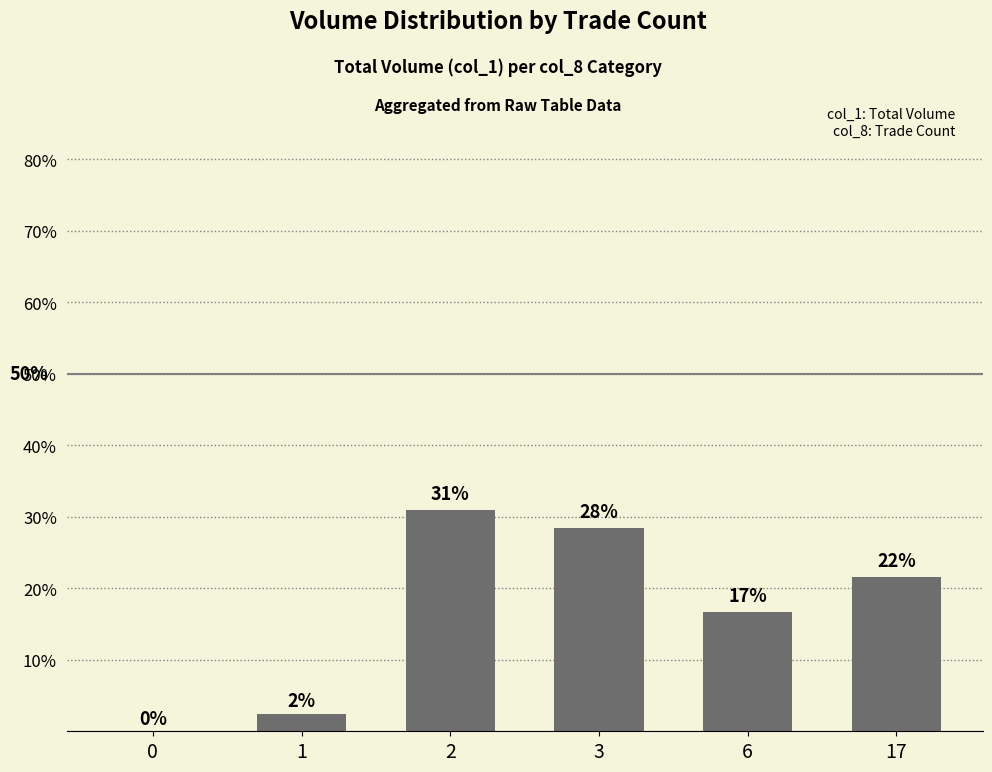

What is the value of the 4th bar from the left?

28.5